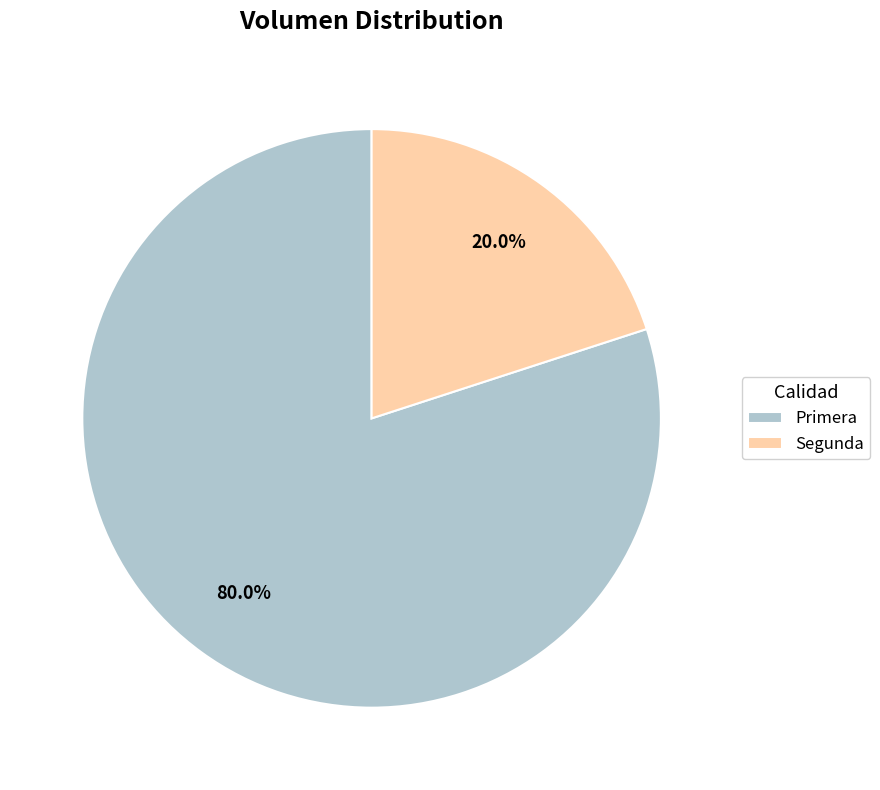

Combined, what portion of the pie is Segunda and Primera?

100.0%